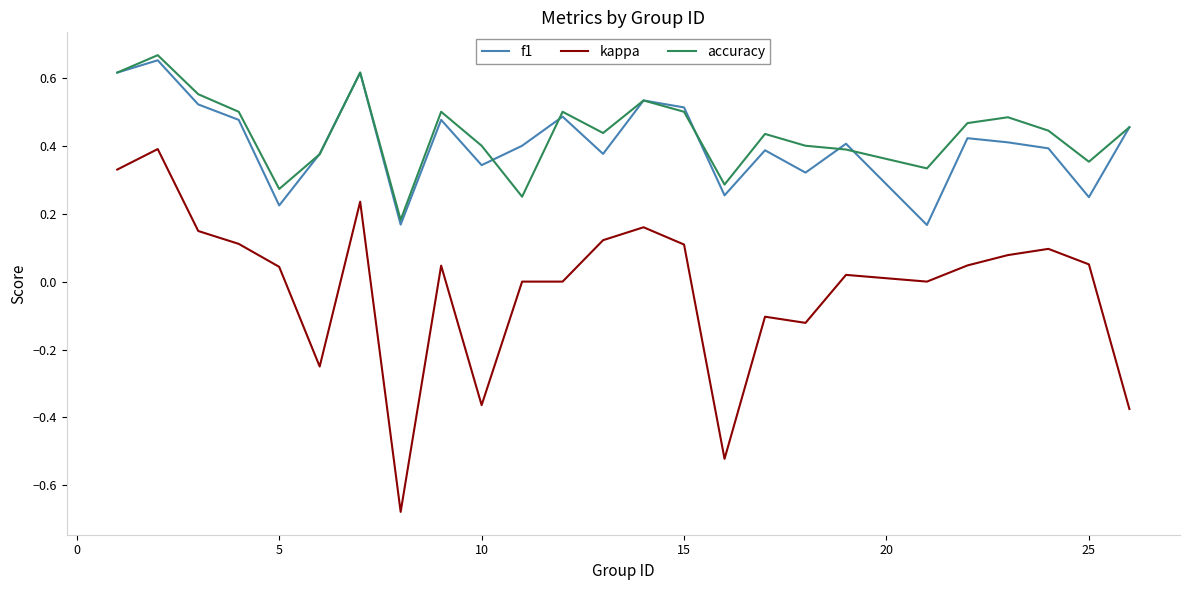

Which series has the largest range (max minus min)?

kappa